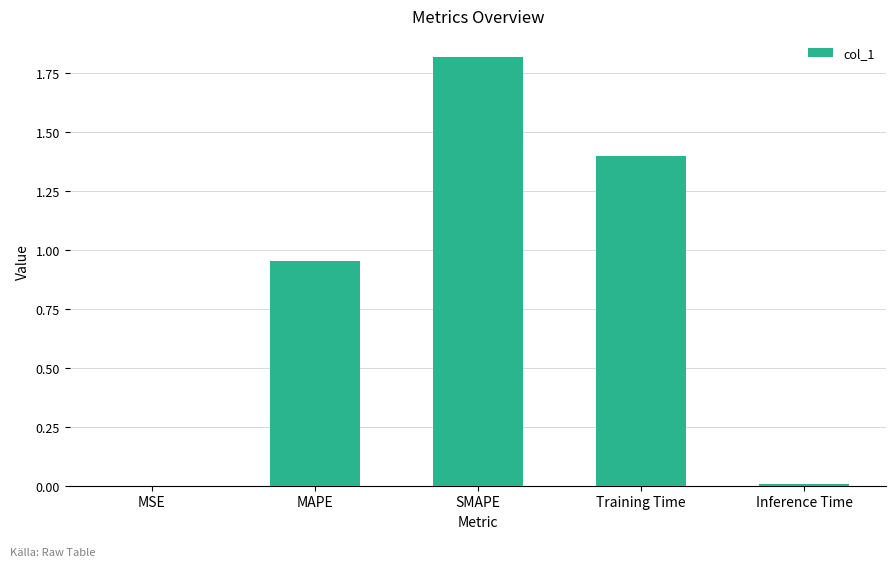

Does the chart contain stacked bars?

No